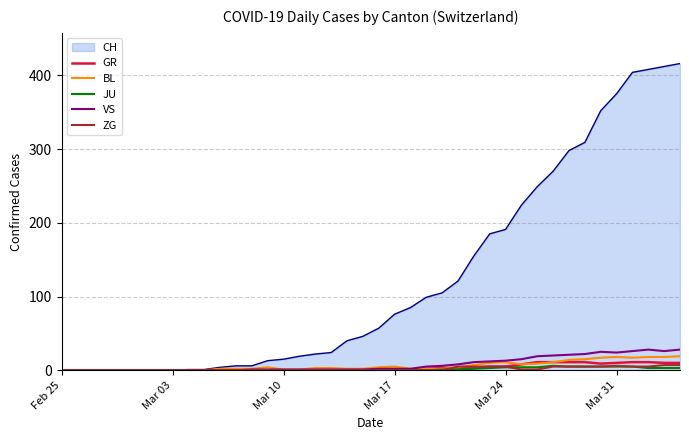

Which series has the widest spread of values?

CH